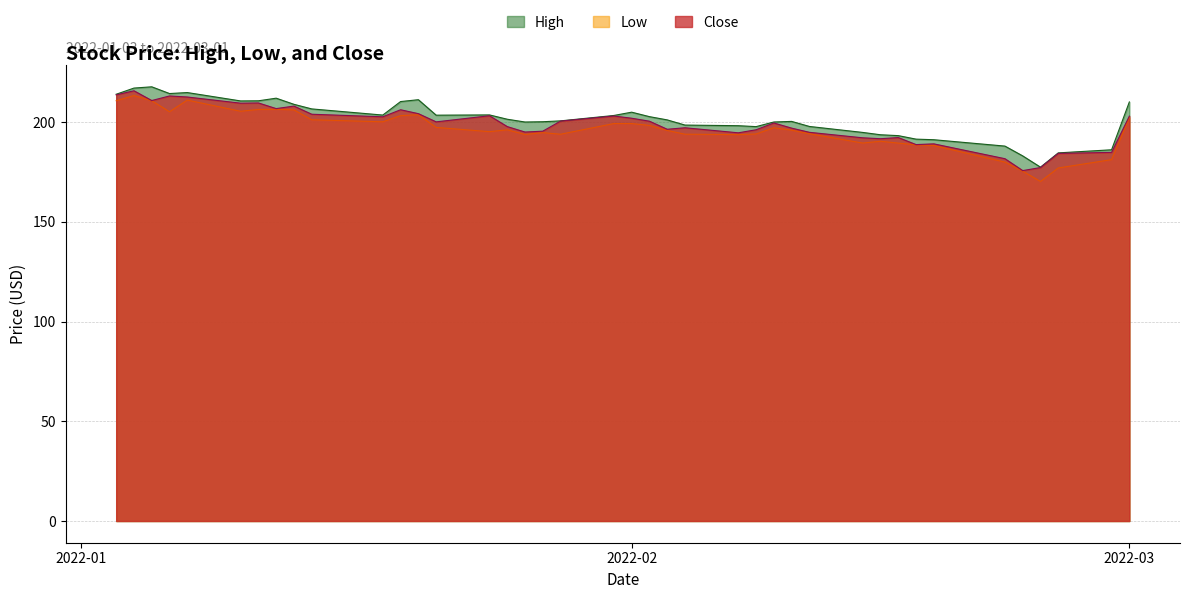

What is the maximum value for Low?

213.3